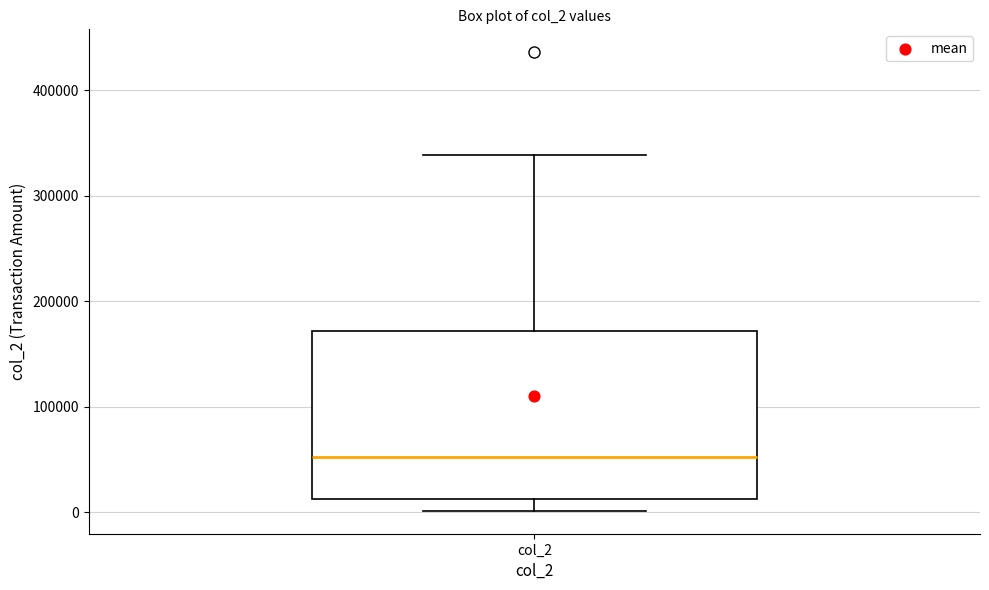

Read this box plot against the y-axis: the position of the median line, the range covered by the box, and the ends of both whiskers. The values are not printed on the chart, so give them approximately, as read against the axis.

median 50000, box 10000 to 170000, whiskers 0 to 340000